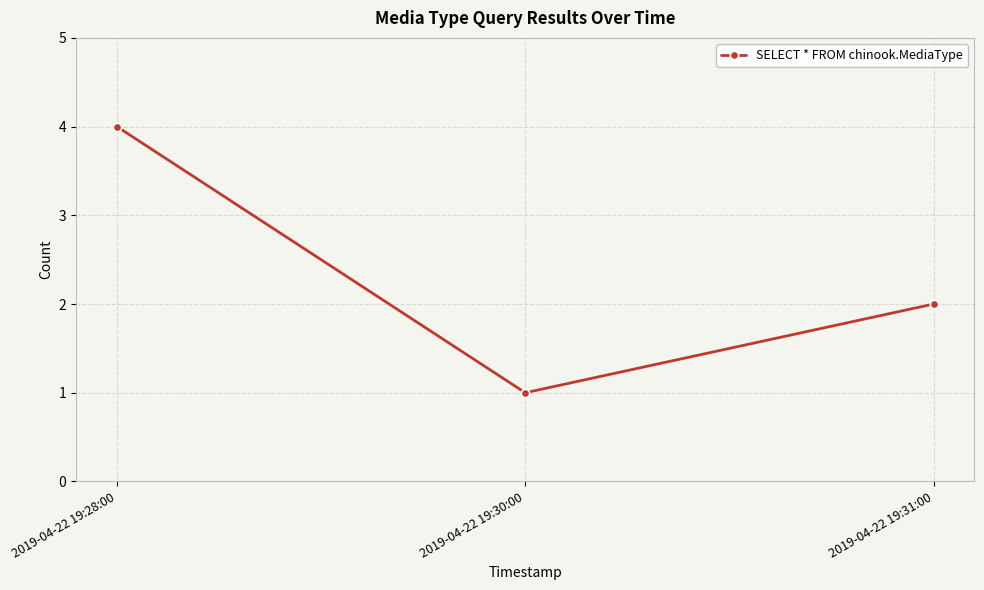

Does the chart have visible grid lines?

Yes